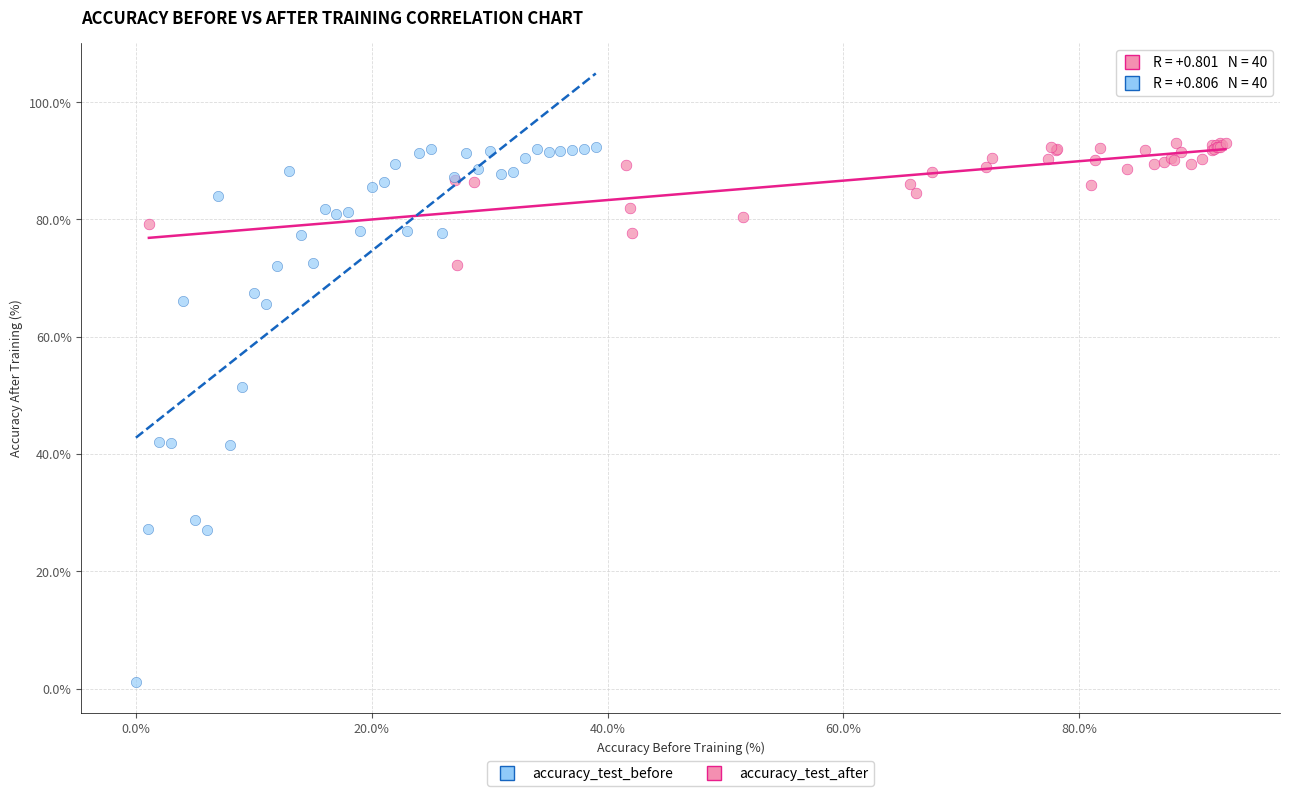

Which series has the largest Y range (max minus min)?

accuracy_test_before